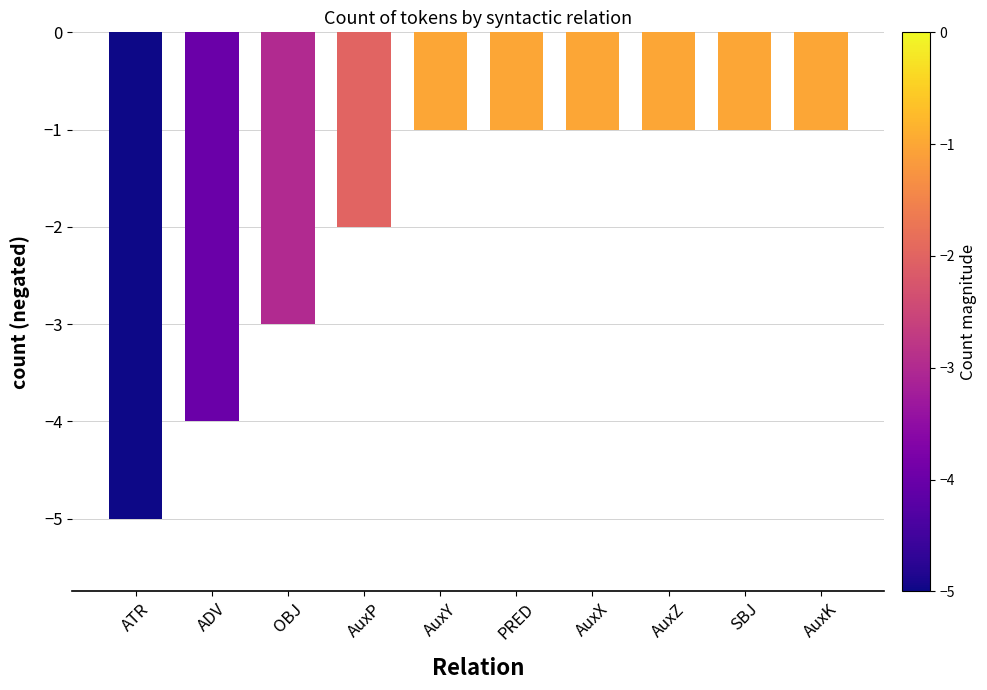

Reading right to left, list all the values displayed in this chart.

AuxK=-1	SBJ=-1	AuxZ=-1	AuxX=-1	PRED=-1	AuxY=-1	AuxP=-2	OBJ=-3	ADV=-4	ATR=-5